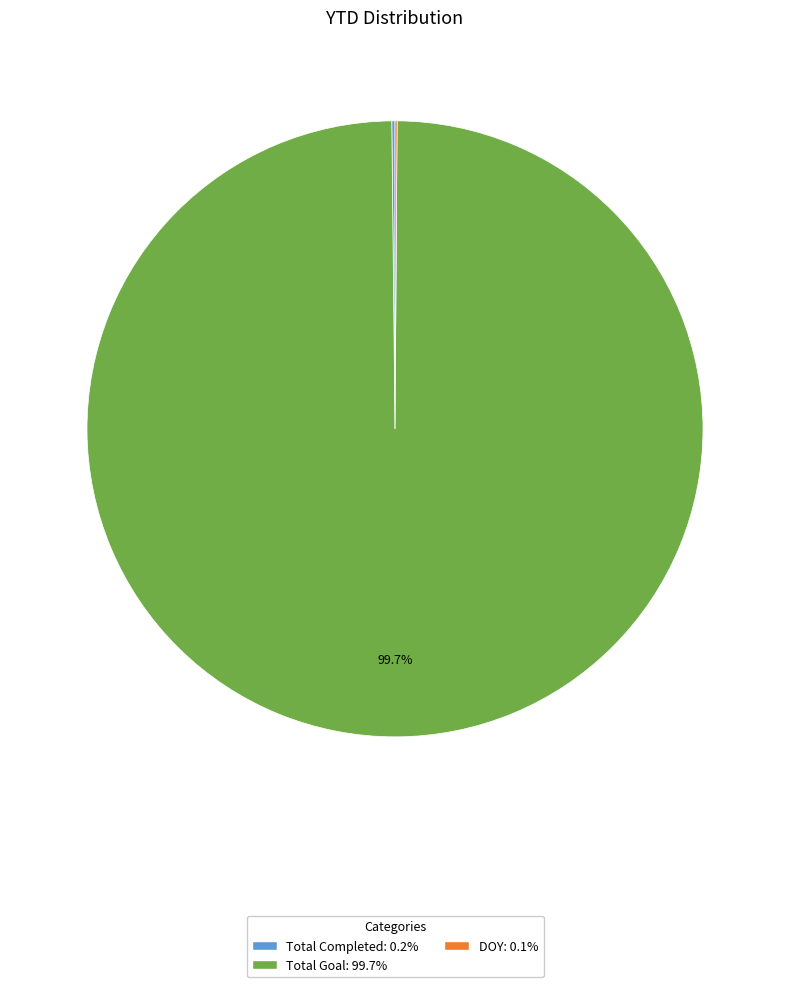

What percentage is NOT represented by Total Goal: 99.7%?

0.3%